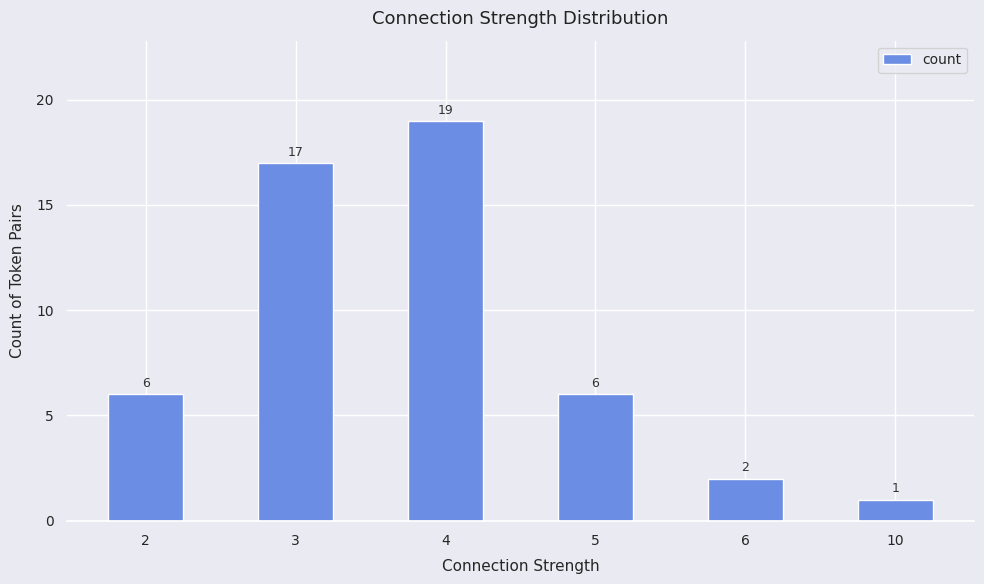

What is the approximate value at 6?

2